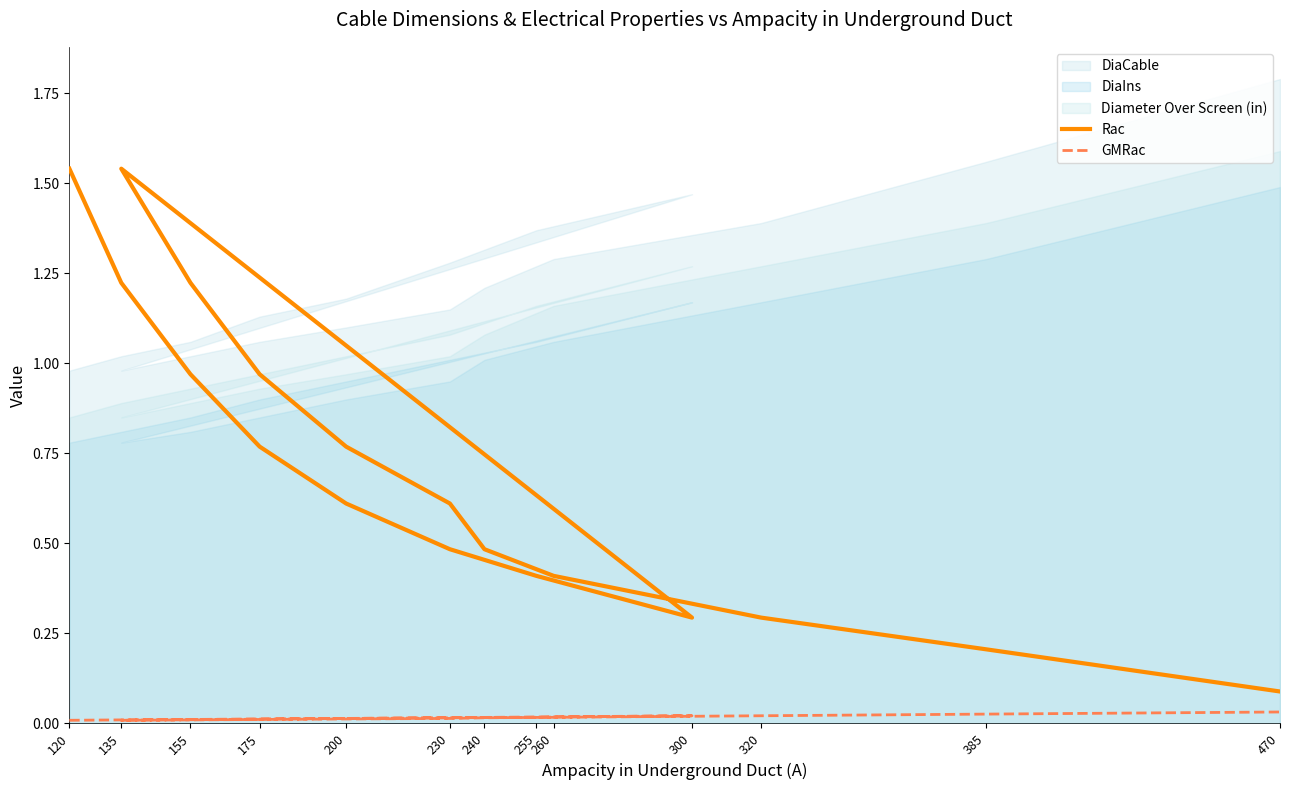

True or false: Rac and GMRac cross at least once.

False